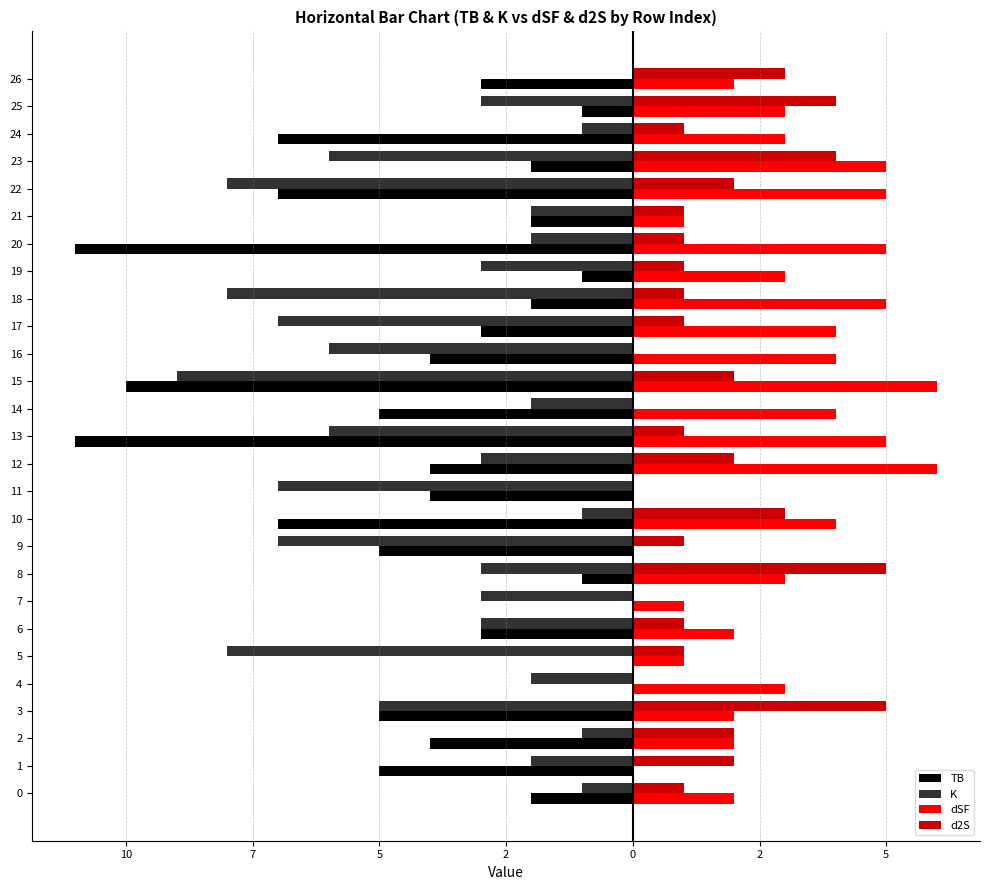

What are all the series names shown in the legend?

TB, K, dSF, d2S